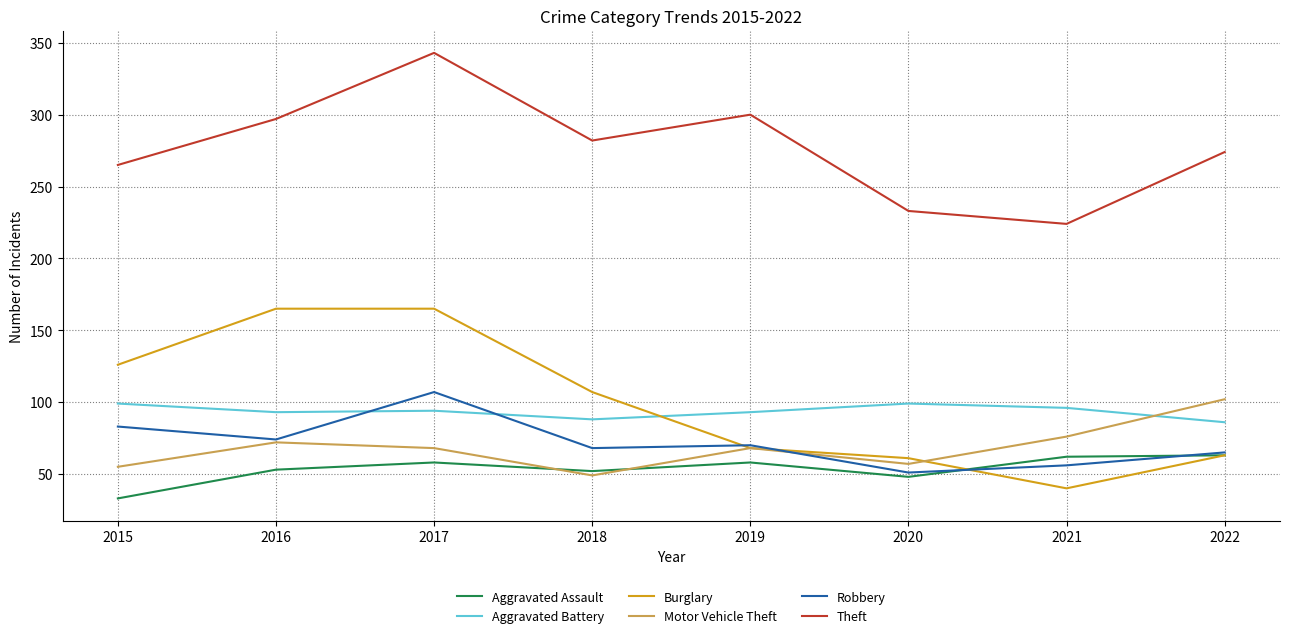

Is it true that Burglary equals 61 at 2020?

True